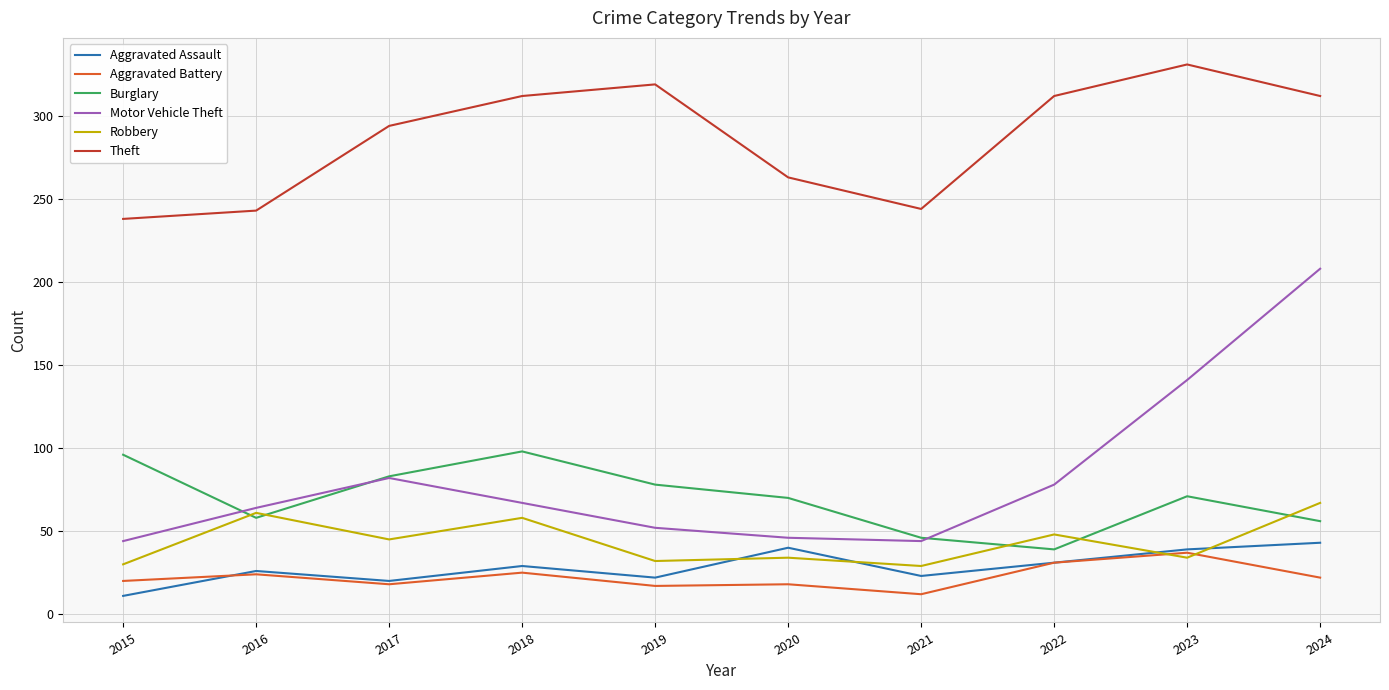

List the series in order of their peak value, lowest first.

Aggravated Battery, Aggravated Assault, Robbery, Burglary, Motor Vehicle Theft, Theft